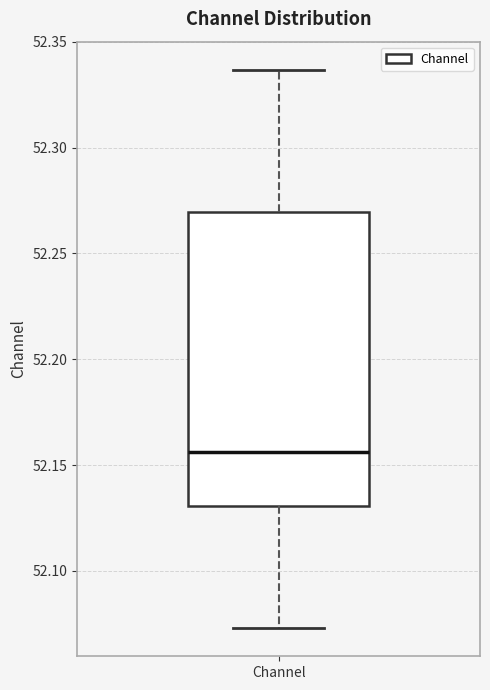

Read this box plot against the y-axis: the position of the median line, the range covered by the box, and the ends of both whiskers. The values are not printed on the chart, so give them approximately, as read against the axis.

median 52.155, box 52.130 to 52.270, whiskers 52.075 to 52.335